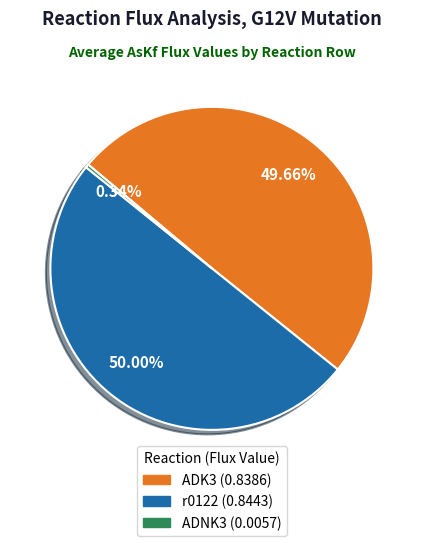

Which has a higher value, ADNK3 or r0122?

r0122